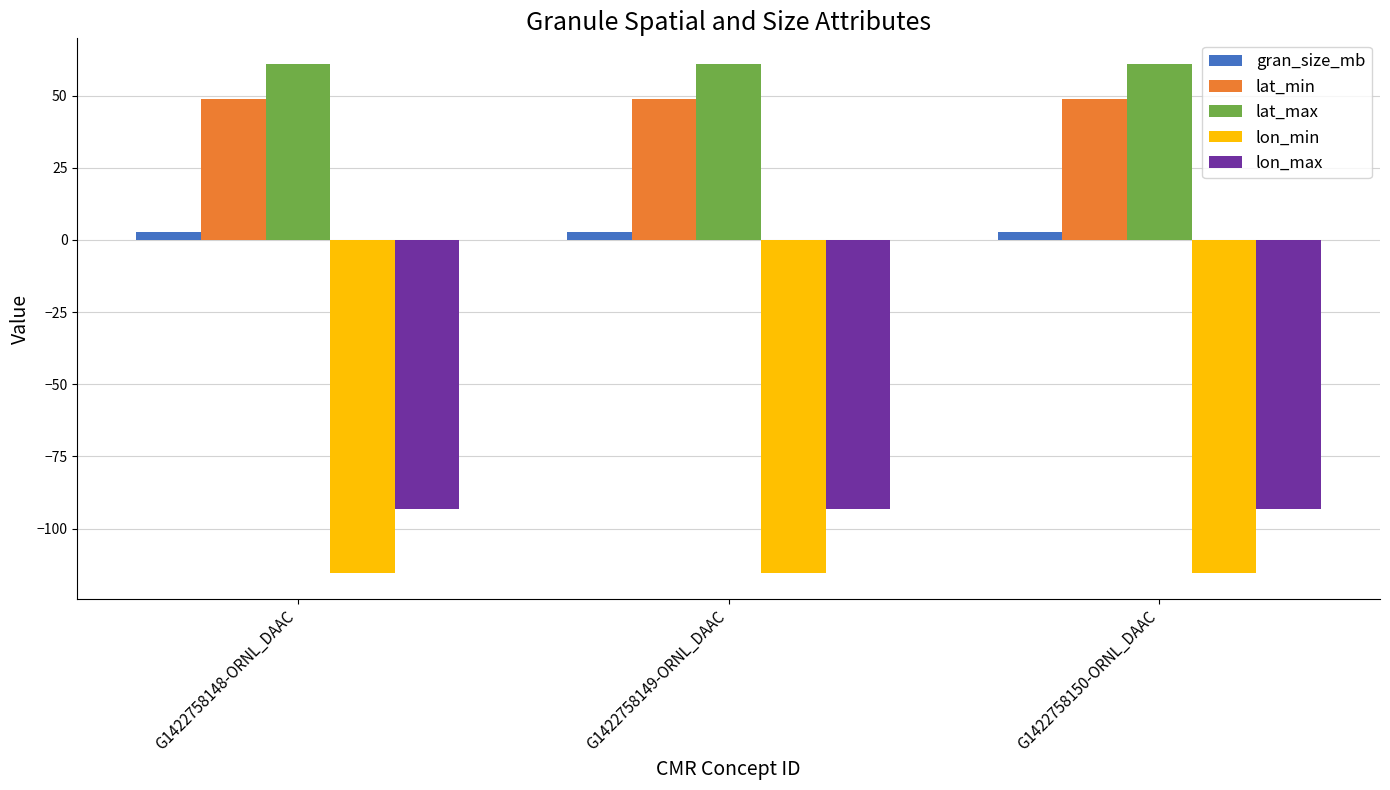

What is the minimum value for lon_max?

-93.3